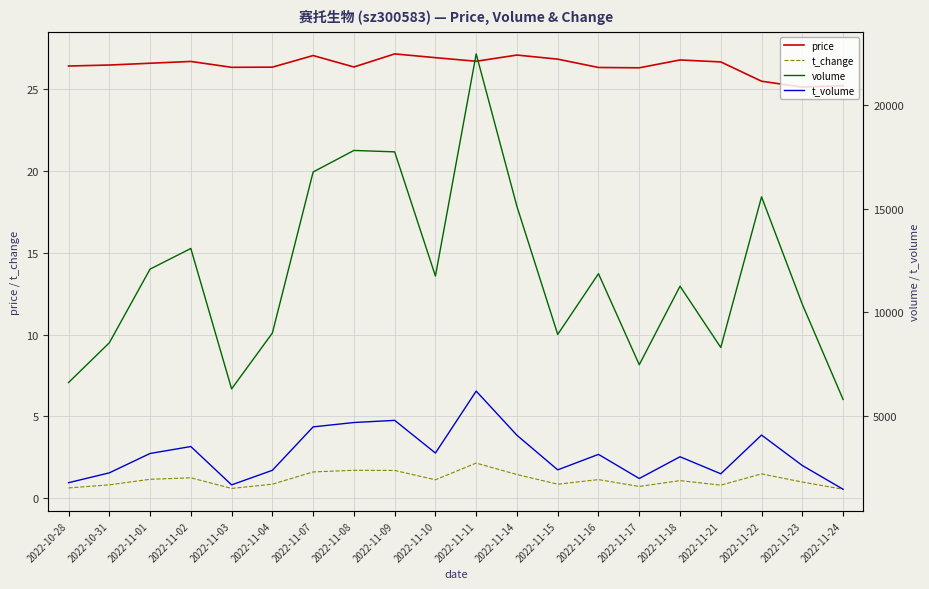

Rank the series by their maximum value, from highest to lowest.

volume, t_volume, price, t_change